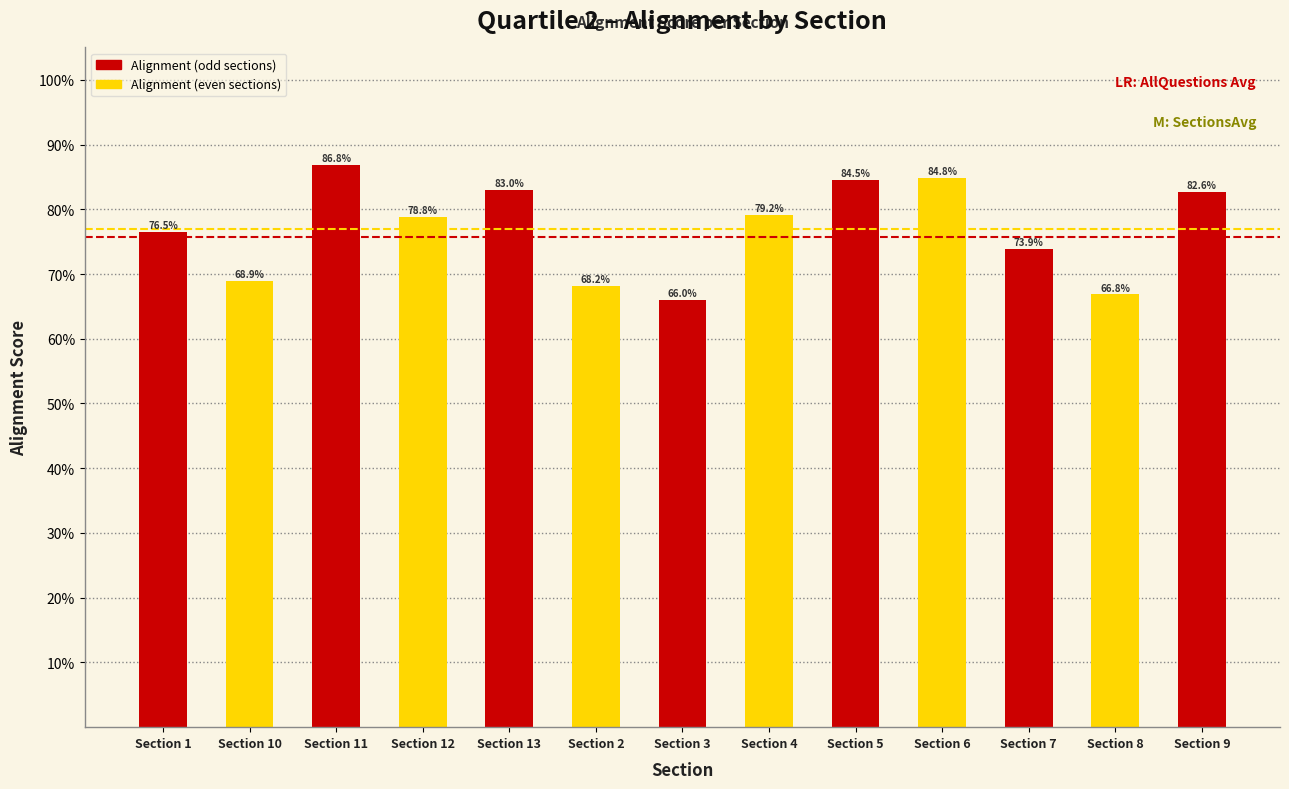

Are the bars horizontal?

No